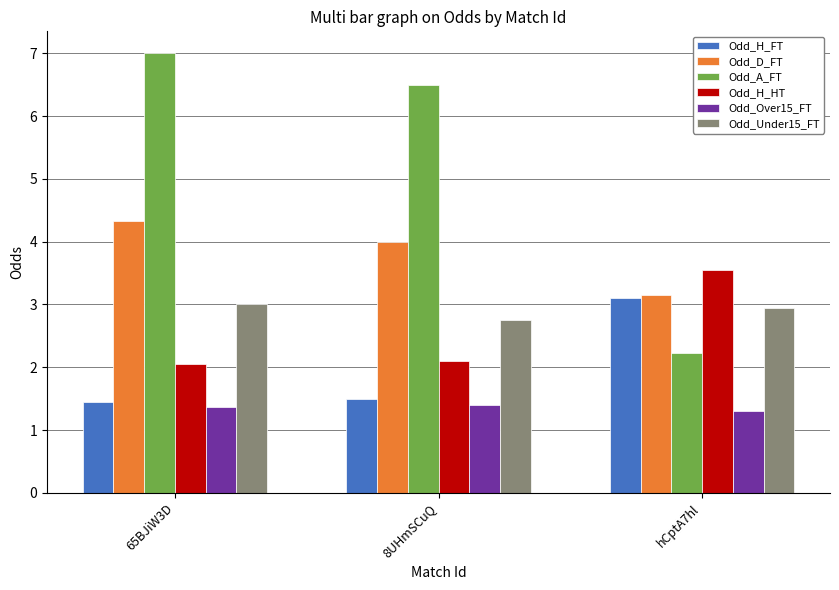

Count the number of categories in the chart.

3